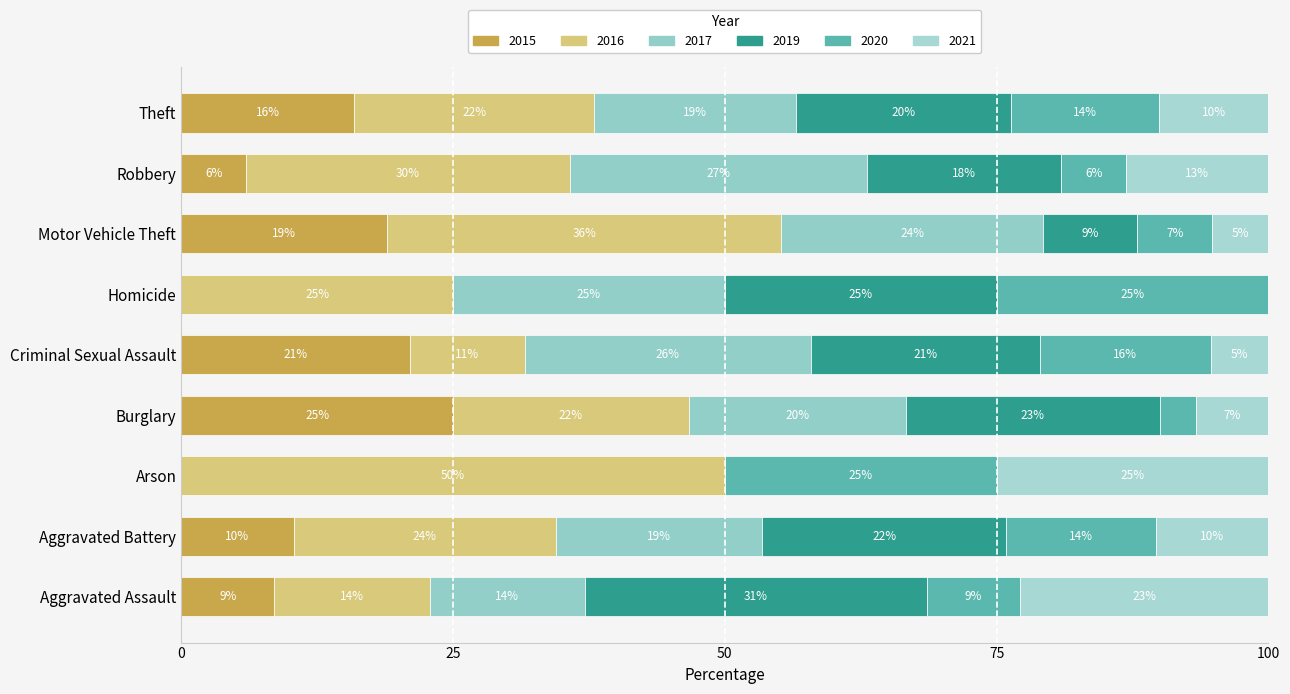

At how many categories does at least one series exceed 42?

1